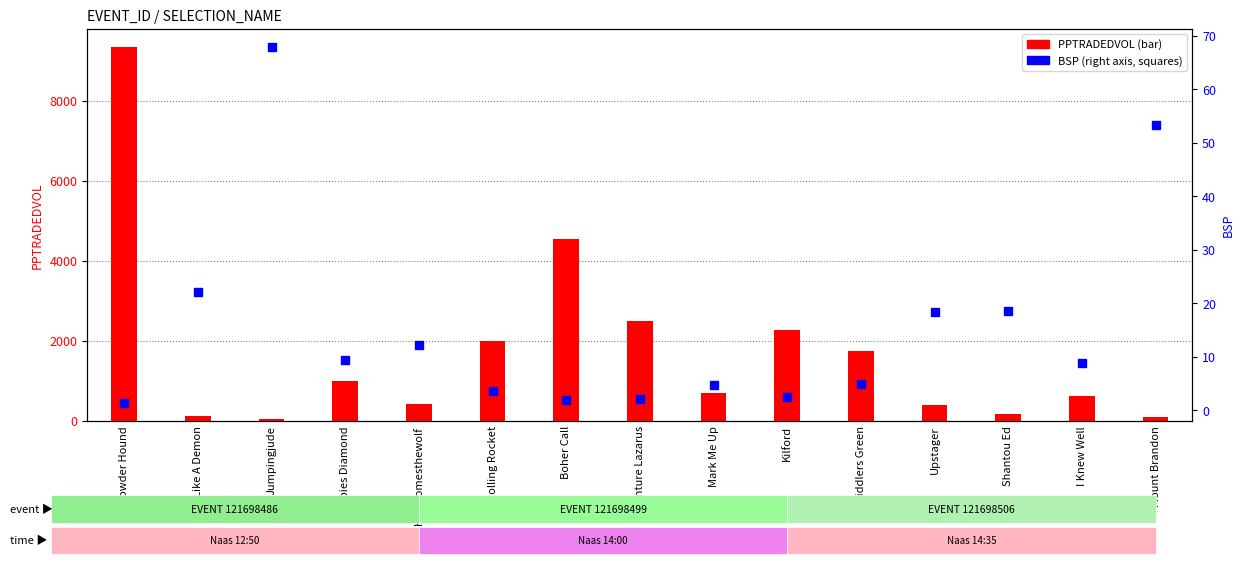

Which has a higher value, Mount Brandon or Herecomesthewolf?

Herecomesthewolf